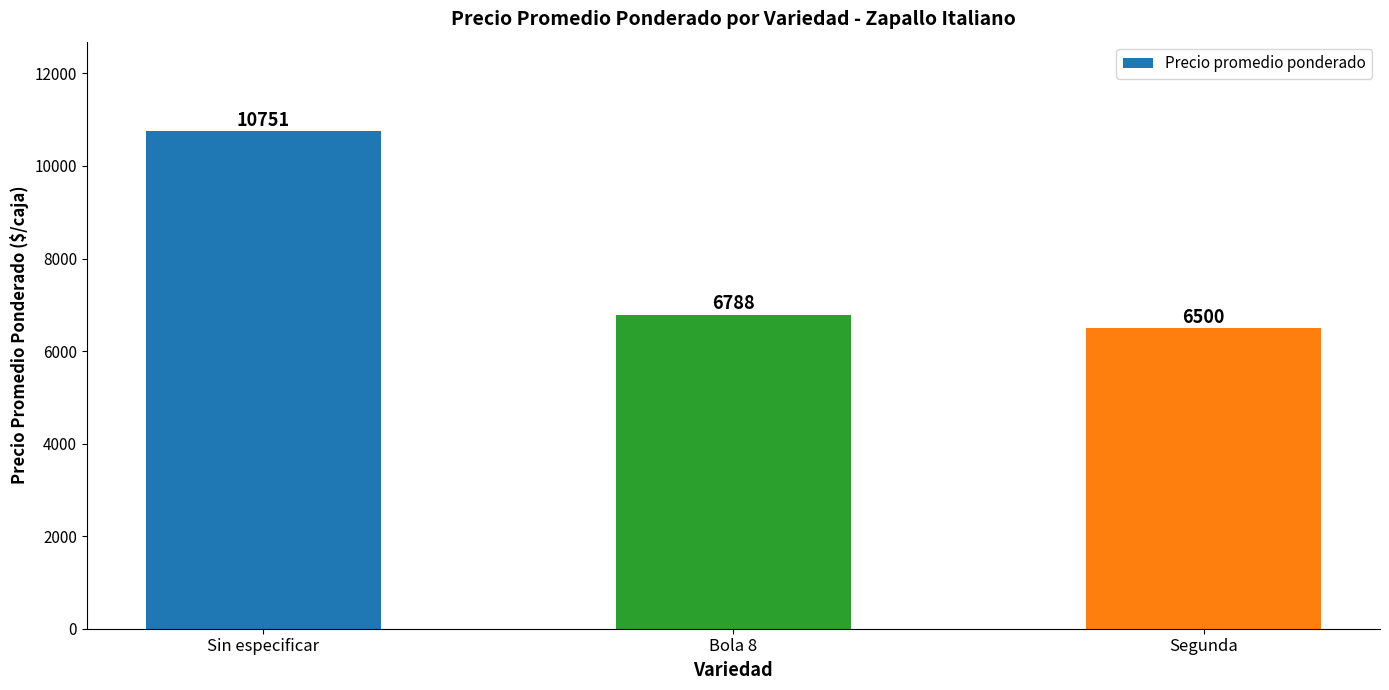

Reading left to right, transcribe all the data shown in this chart.

10751	6788	6500